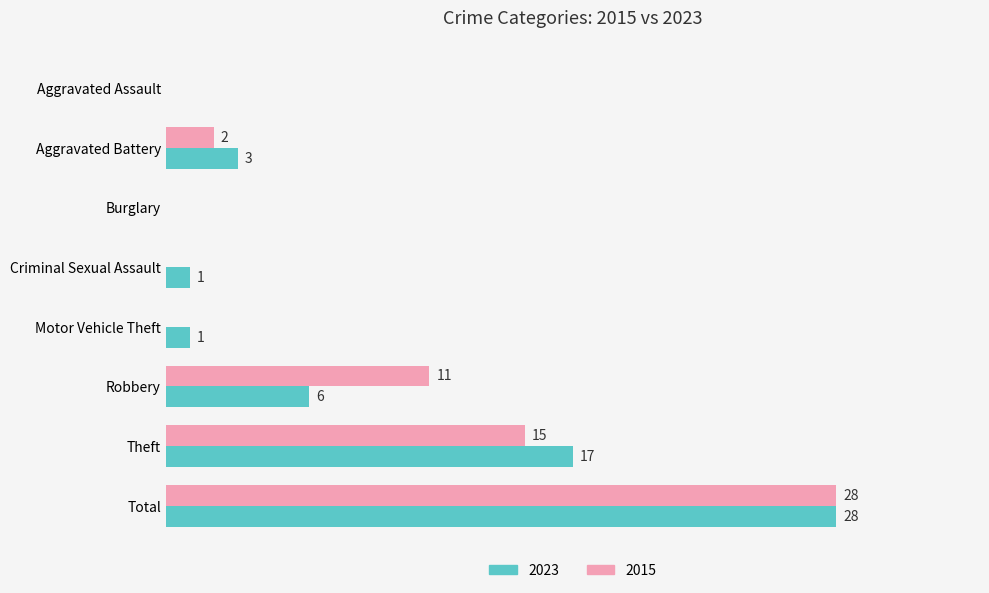

Is the value of 2023 at Motor Vehicle Theft greater than the value of 2015 at Aggravated Assault?

Yes